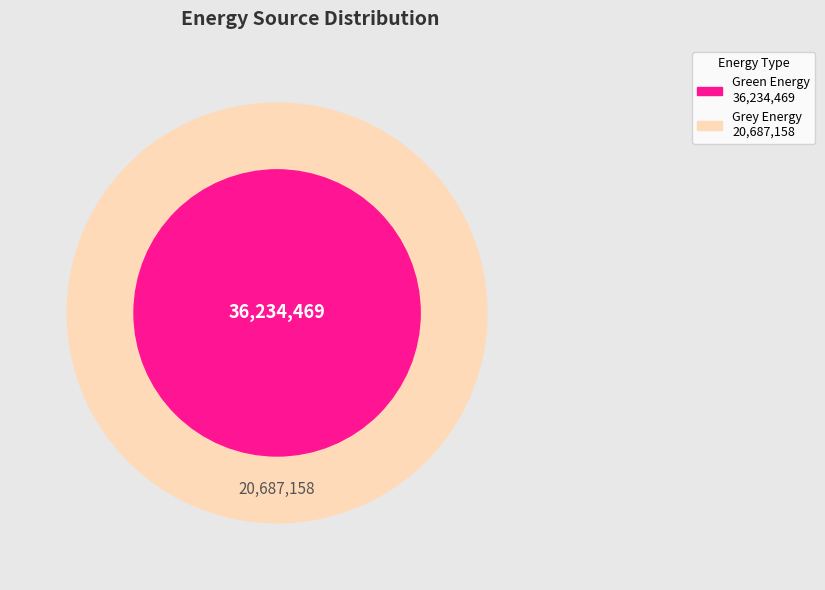

Does alt account for over 50% of the chart?

No